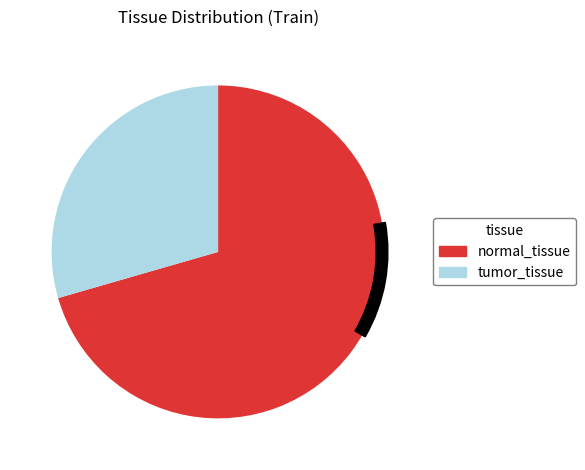

To the nearest percent, what is the difference between the normal_tissue and tumor_tissue slice percentages?

41%